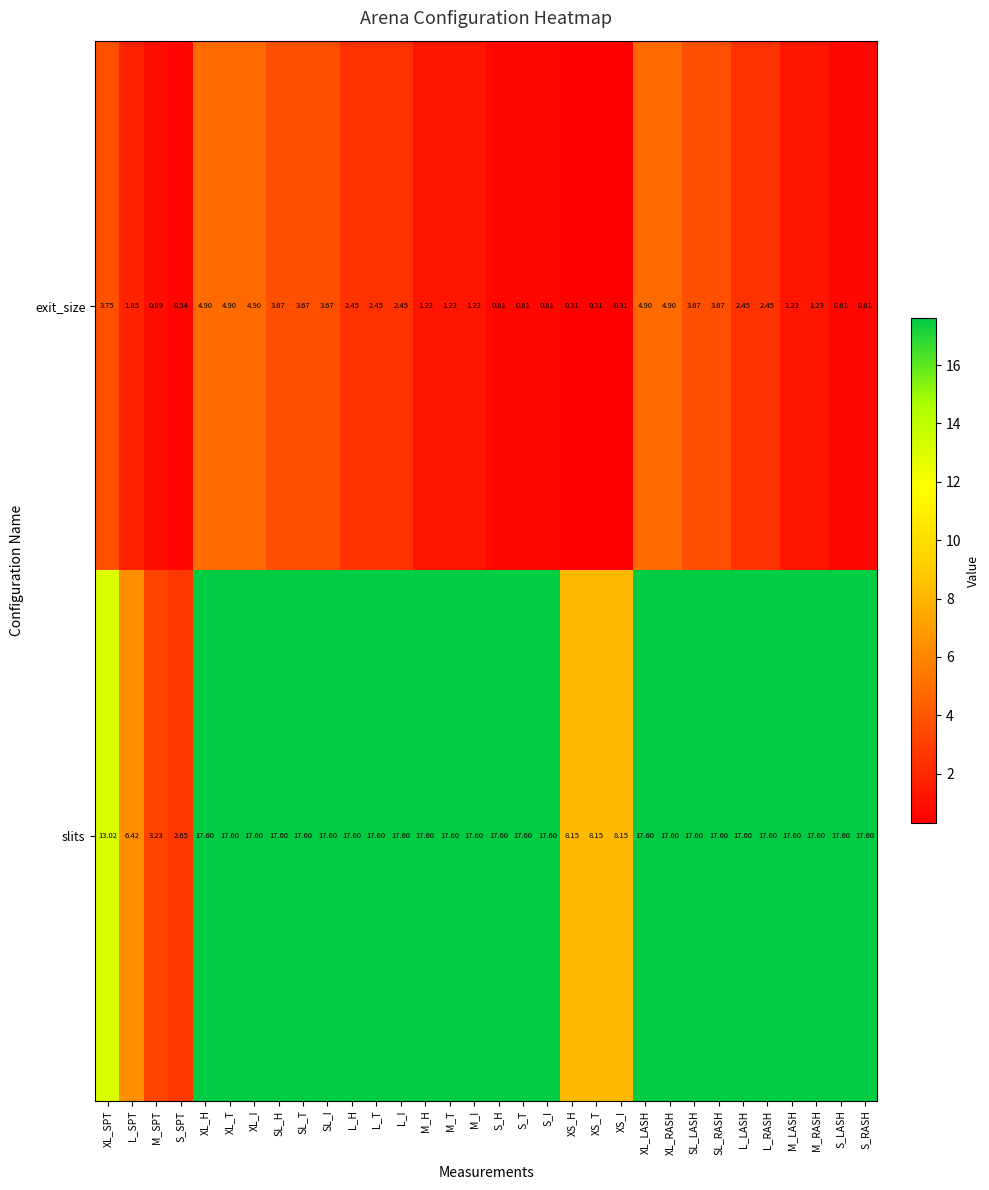

Between XL_I and S_LASH, which series saw the biggest shift?

exit_size